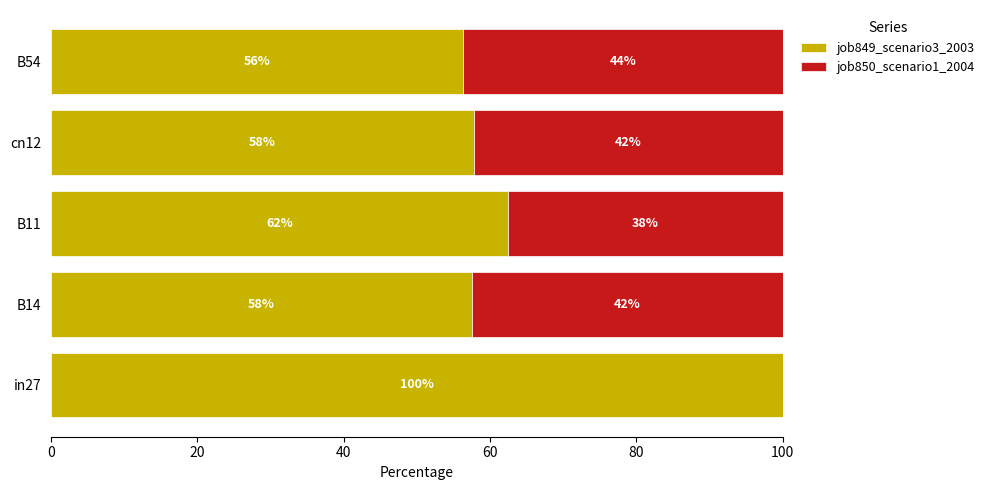

What are all the series names shown in the legend?

job849_scenario3_2003, job850_scenario1_2004